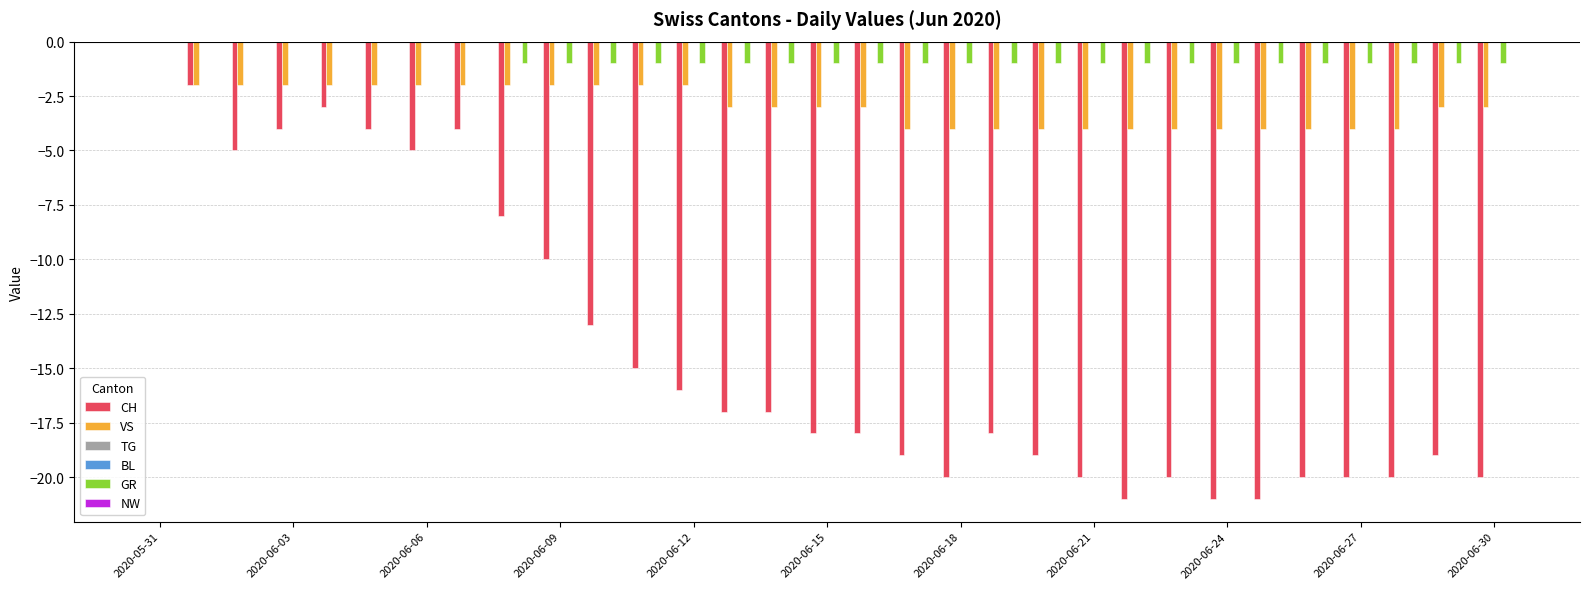

What are all the series names shown in the legend?

CH, VS, TG, BL, GR, NW